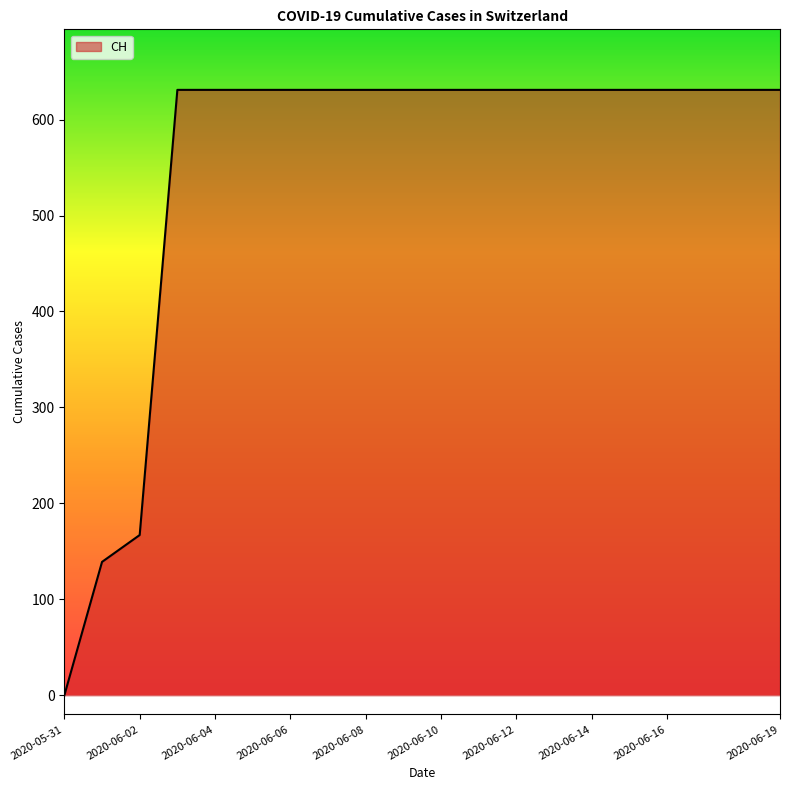

Does the chart have visible grid lines?

No